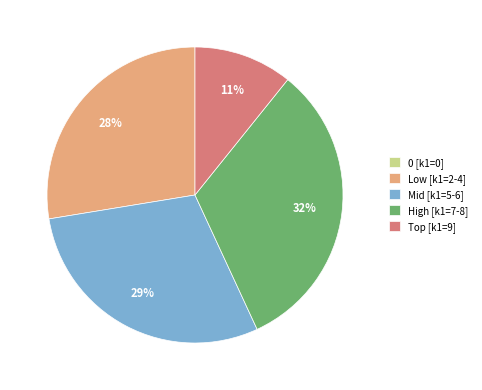

True or false: Low [k1=2-4] accounts for 34% of the total.

False